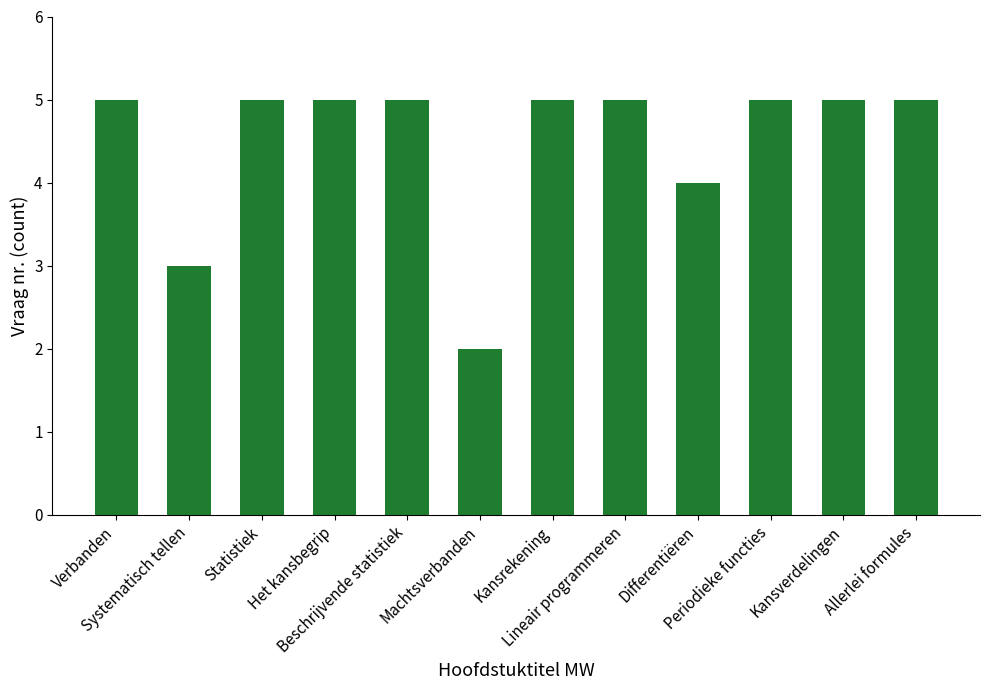

What is the maximum value shown in the chart?

5